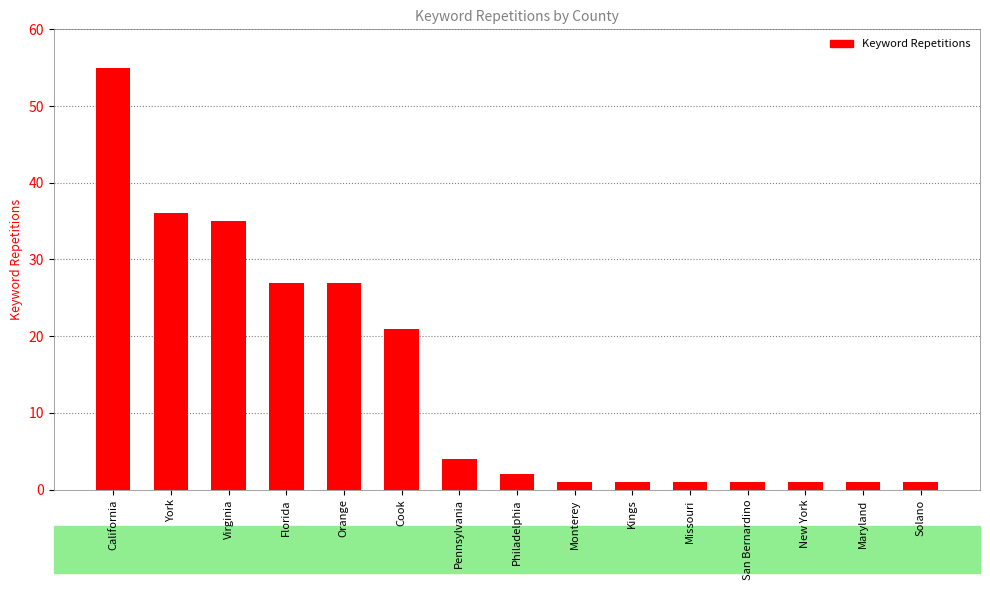

Reading right to left, extract all data points from this chart.

Solano=1	Maryland=1	New York=1	San Bernardino=1	Missouri=1	Kings=1	Monterey=1	Philadelphia=2	Pennsylvania=4	Cook=21	Orange=27	Florida=27	Virginia=35	York=36	California=55